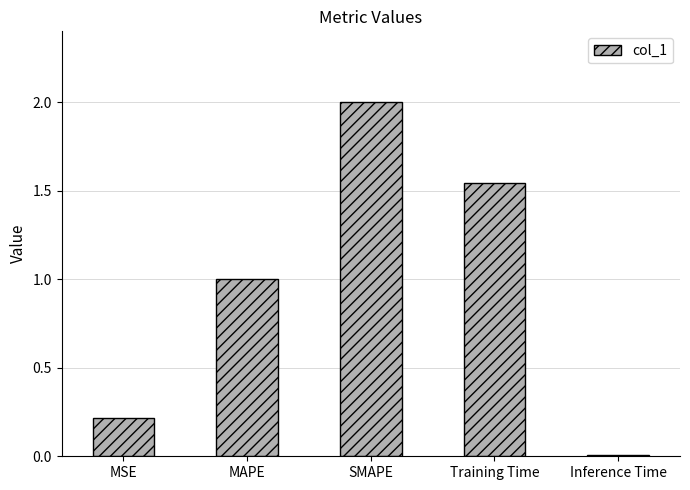

How many values are below 1?

2